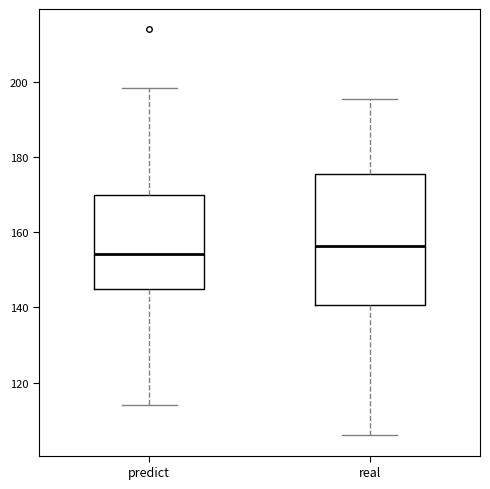

Where is the lower edge of the box for predict on the y-axis? The values are not printed on the chart, so give them approximately, as read against the axis.

144